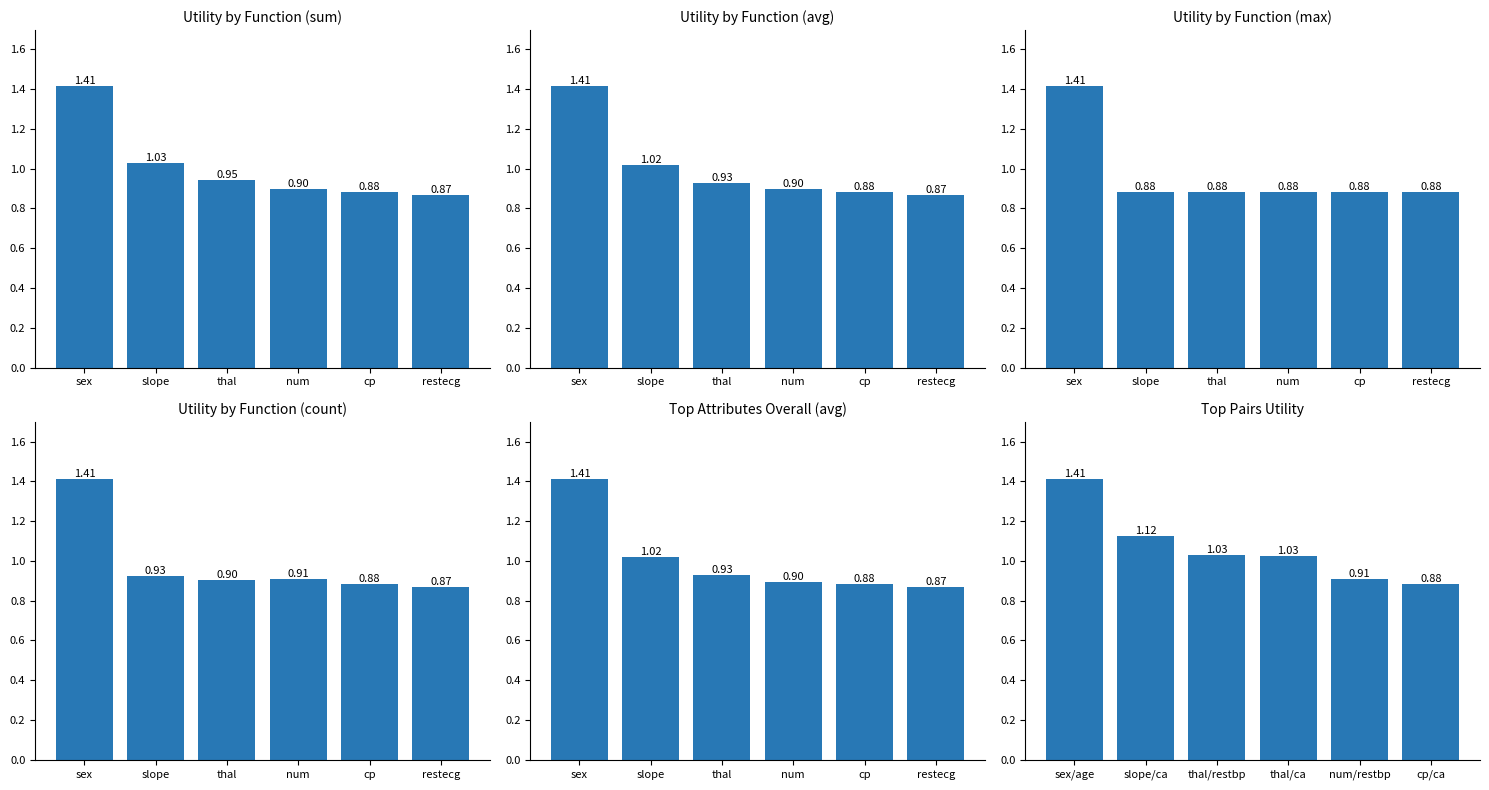

Does the chart contain stacked bars?

No